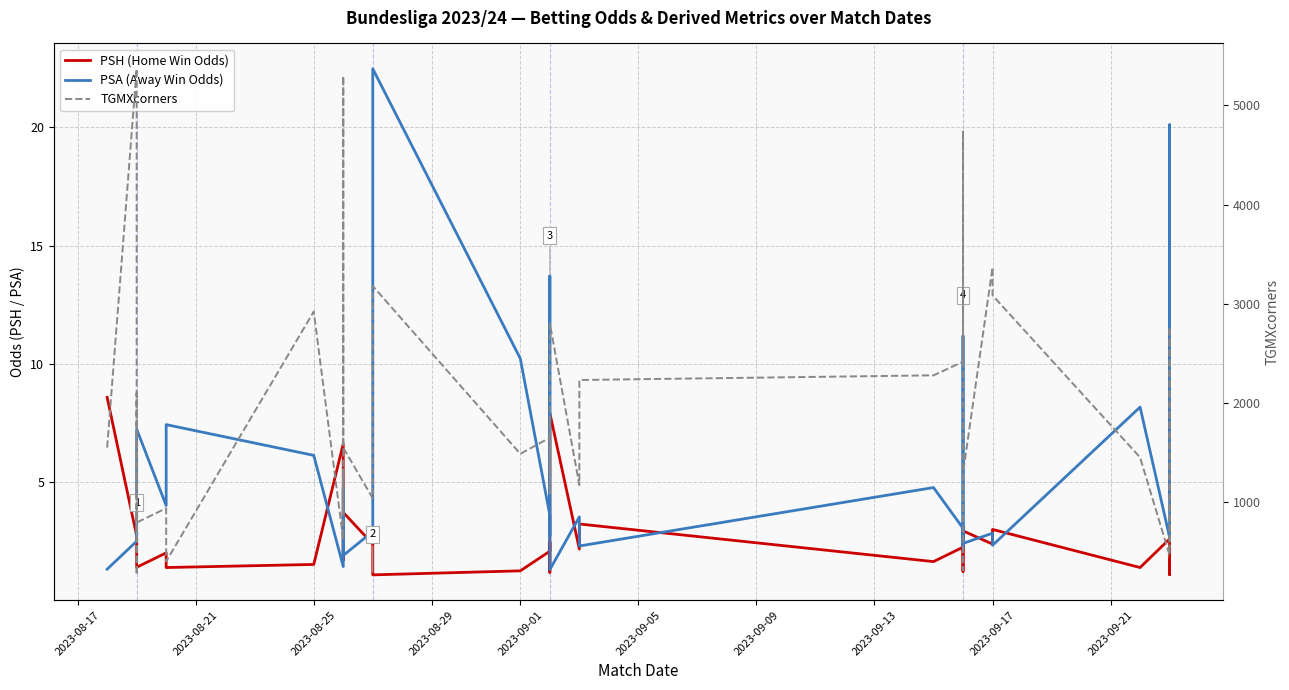

True or false: PSA (Away Win Odds) has more than 1 points higher than both neighbors.

True